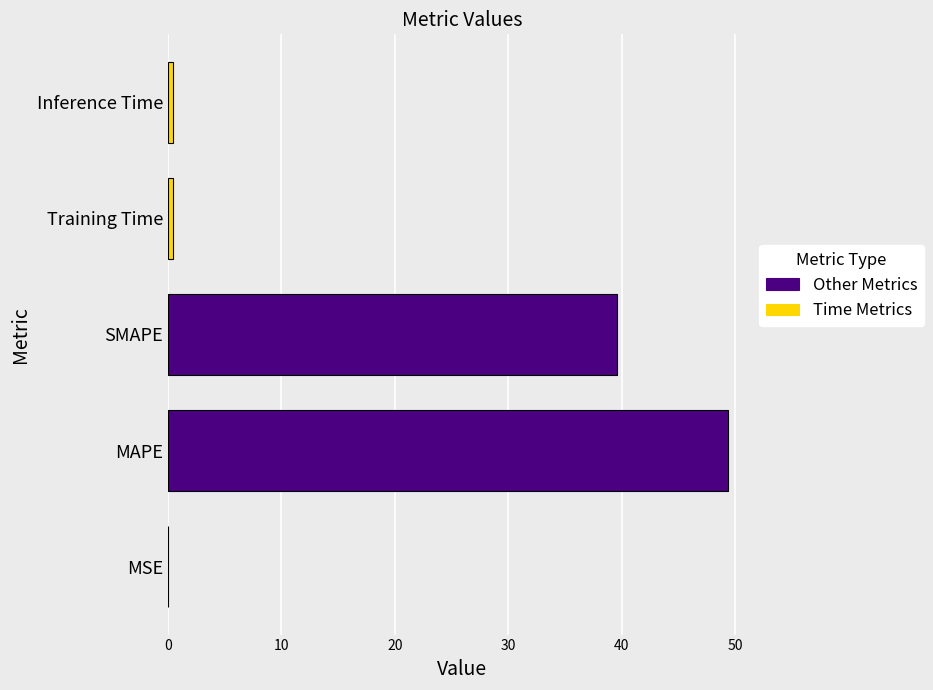

The chart shows a value of 24.4 at MAPE. True or false?

False